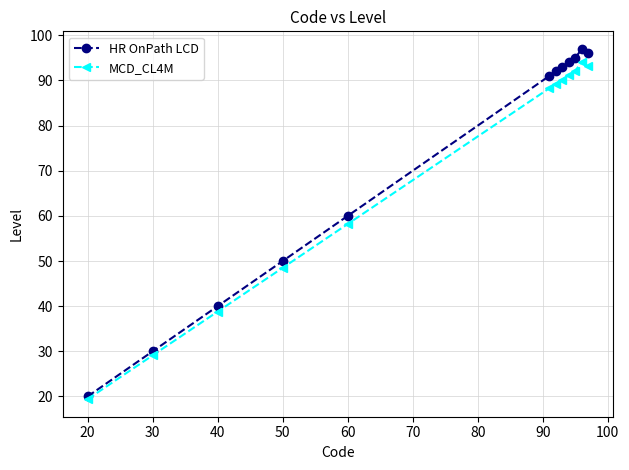

How many values in the HR OnPath LCD series are below 92?

6